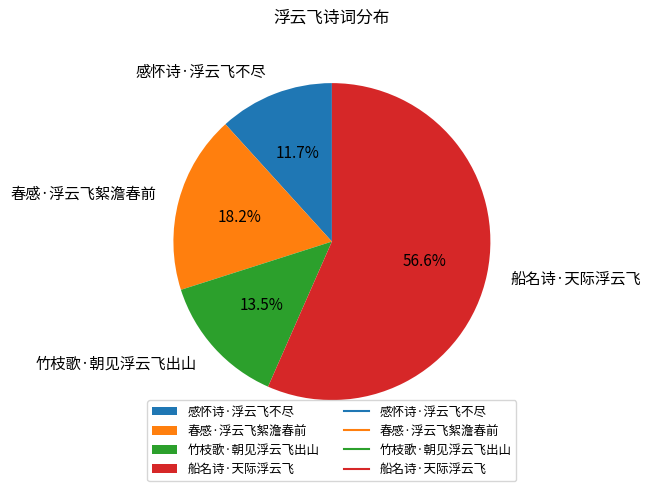

Which category has the smallest portion of the pie?

感怀诗·浮云飞不尽